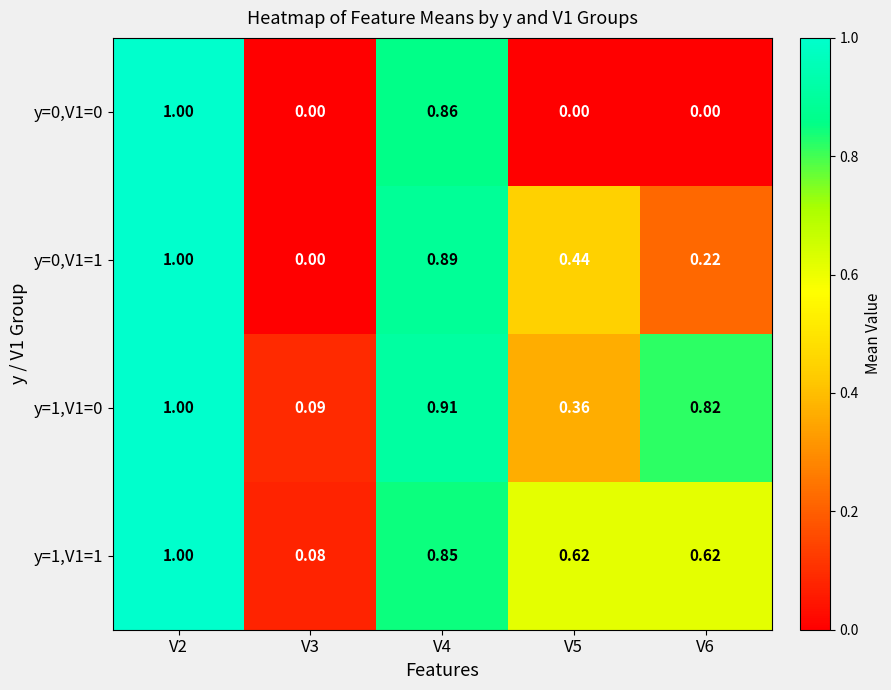

Is the value of y=1,V1=0 at V3 greater than the value of y=0,V1=1 at V6?

No